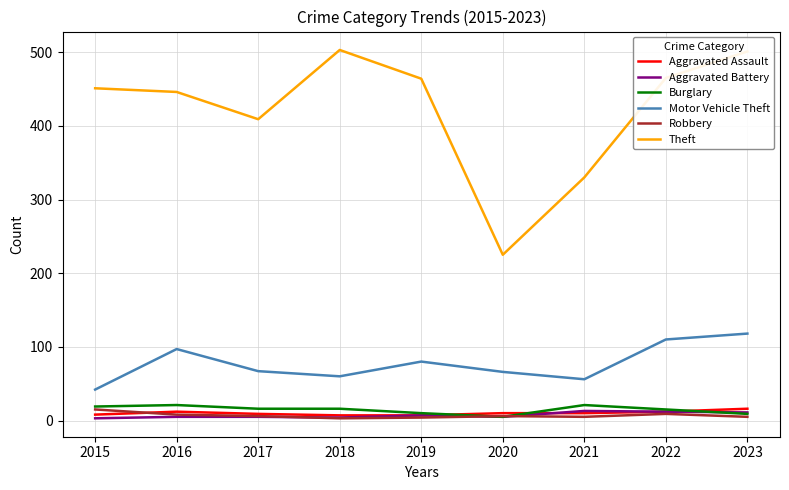

What is the difference between the maximum and minimum values in the Robbery series?

12